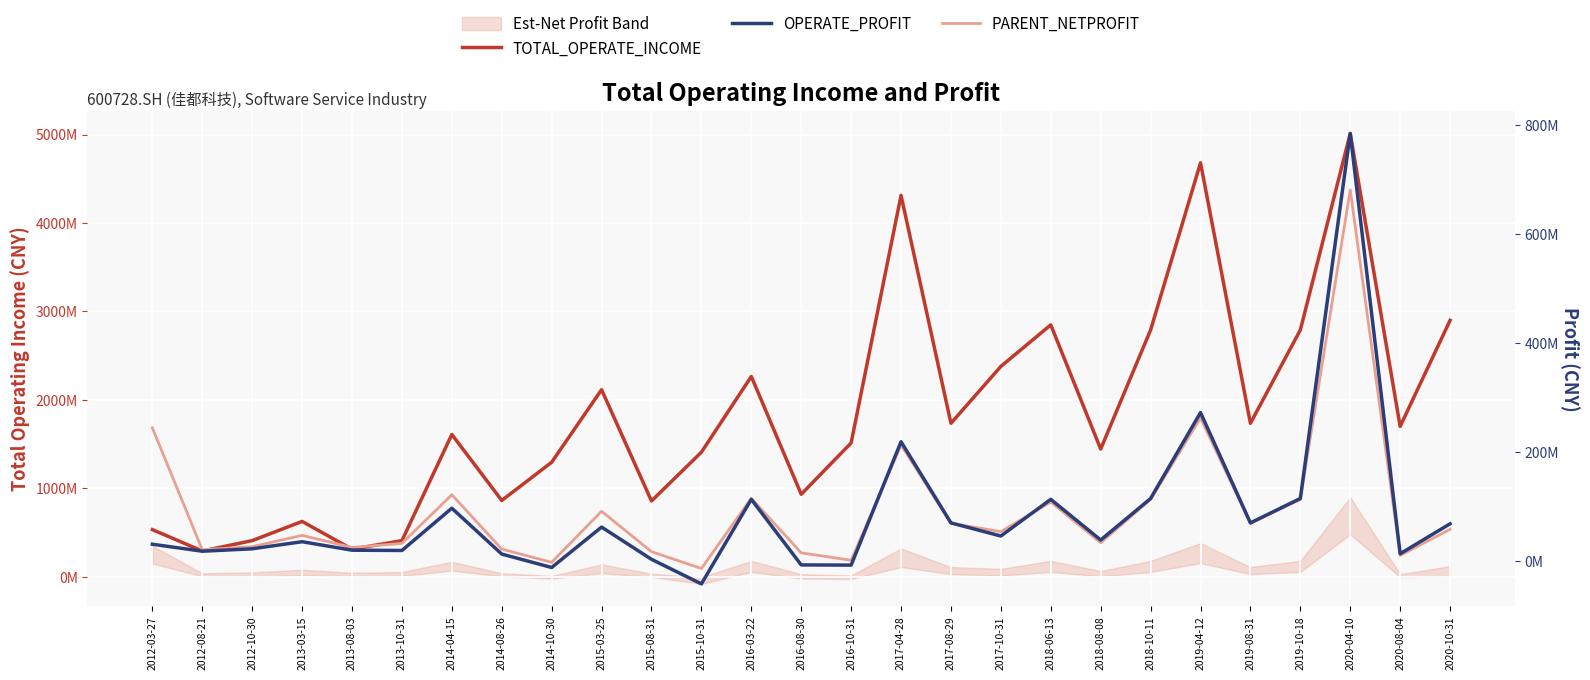

How many negative values does the PARENT_NETPROFIT series have?

2